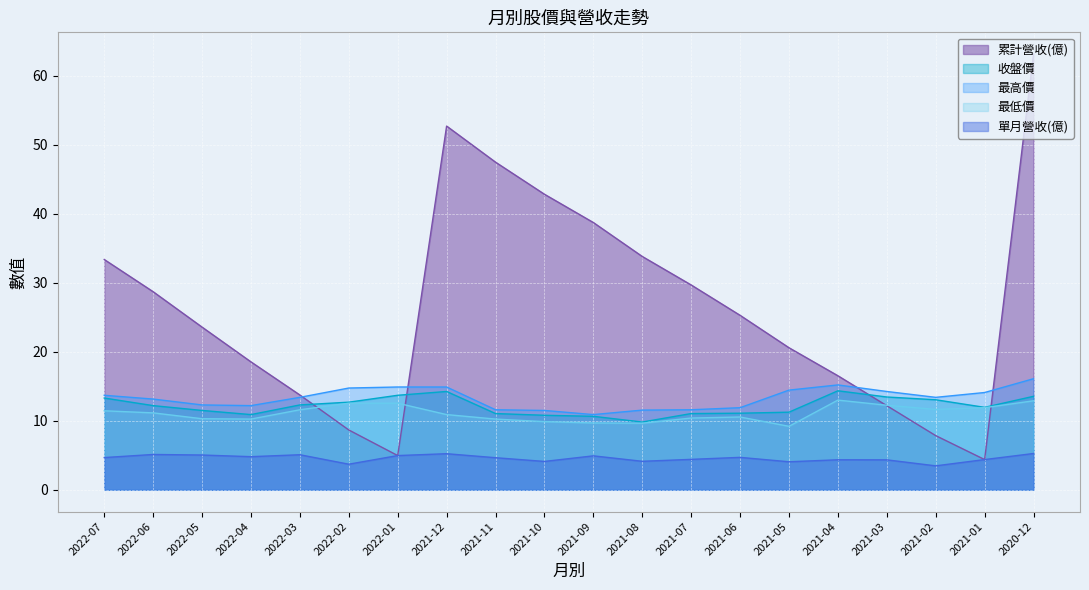

The value of 累計營收(億) at 2022-01 is 5.0. True or false?

True